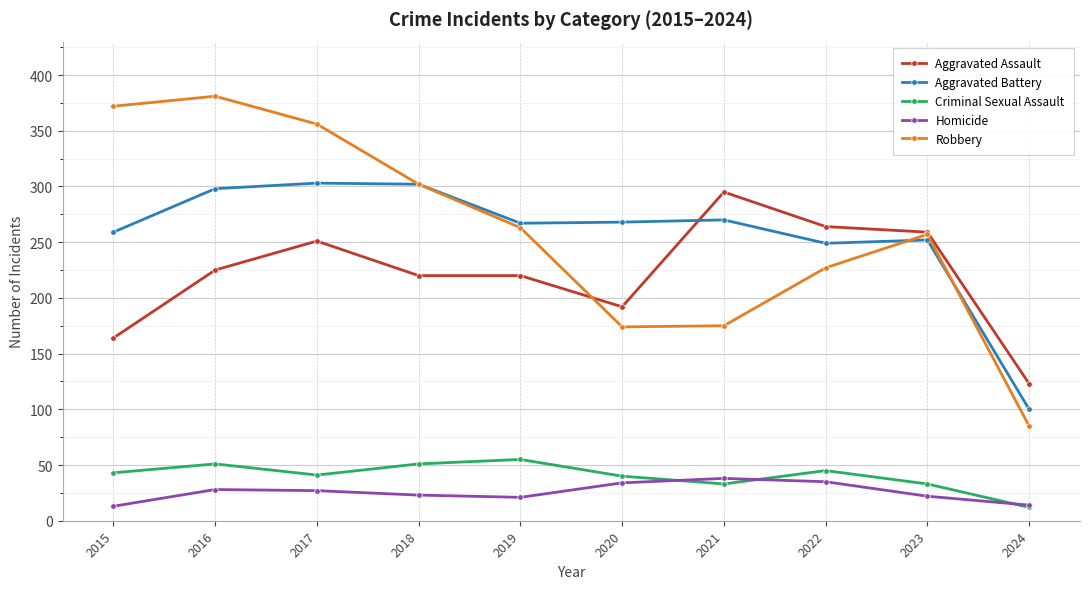

True or false: Aggravated Assault has more than 1 interior local peaks.

True